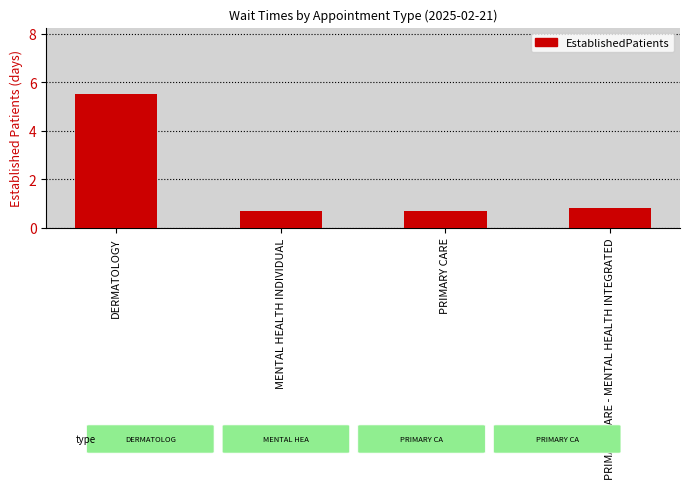

Reading right to left, transcribe all the data shown in this chart.

PRIMARY CARE - MENTAL HEALTH INTEGRATED=0.8	PRIMARY CARE=0.7	MENTAL HEALTH INDIVIDUAL=0.7	DERMATOLOGY=5.5